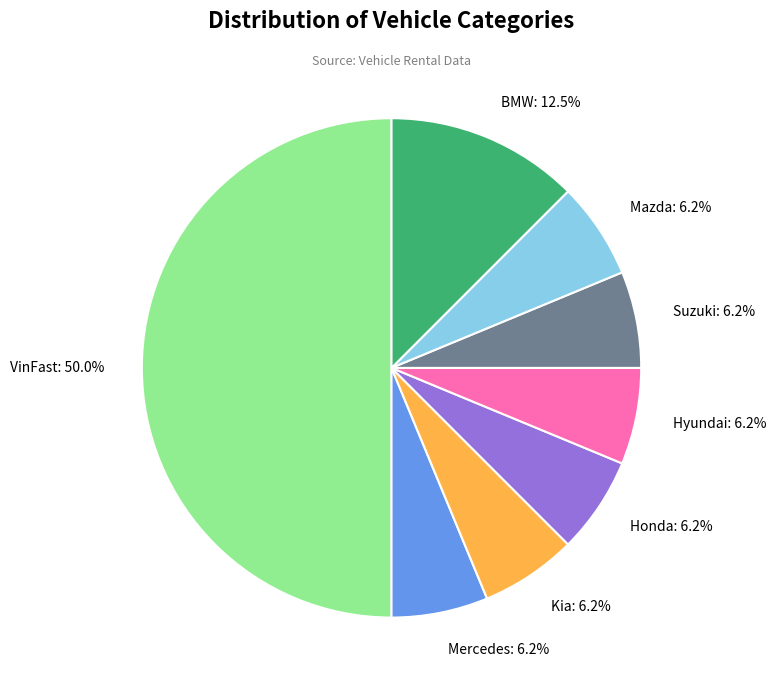

To the nearest percent, what is the difference between the largest and smallest slice percentages?

44%